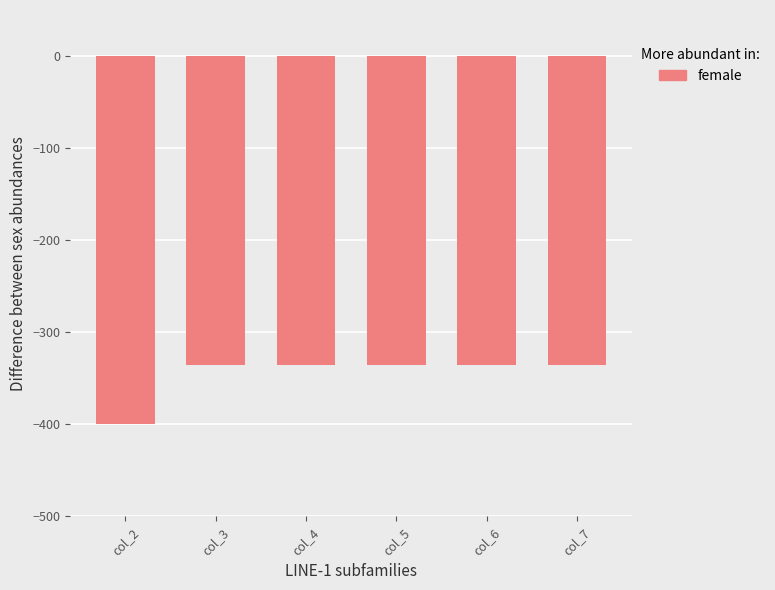

The value at col_3 is -235. True or false?

False